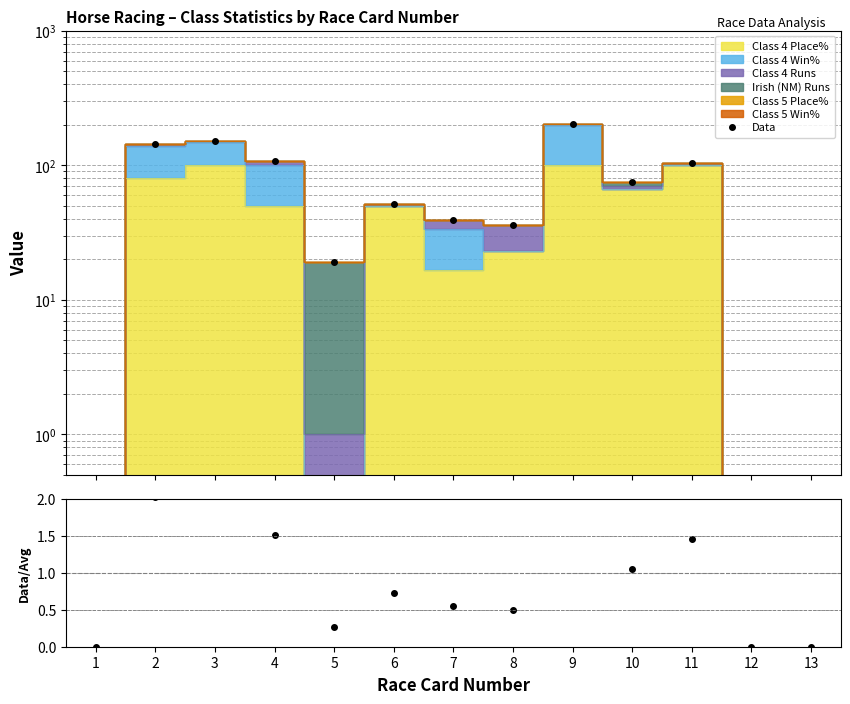

True or false: Data and Data/MC intersect in this chart.

False